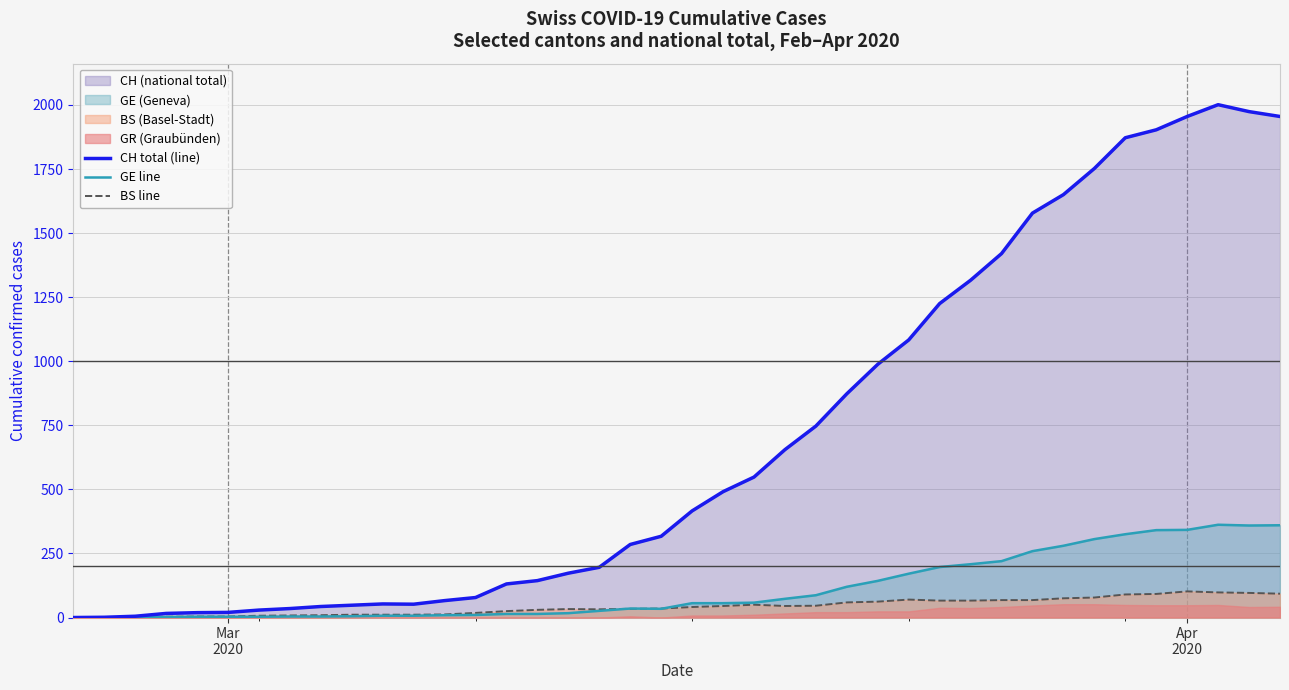

Which series has the largest range (max minus min)?

CH total (line)